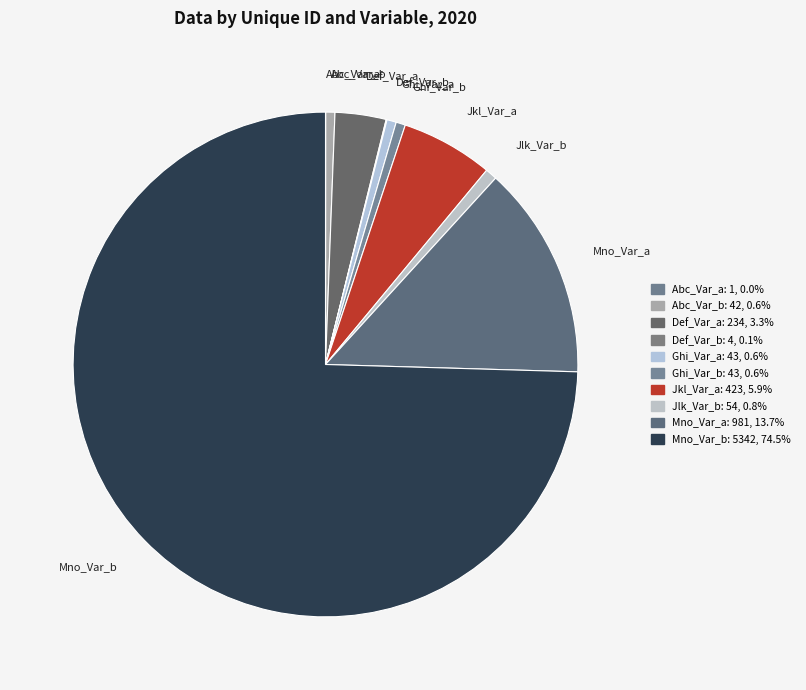

What percentage is the Ghi_Var_b slice, to the nearest percent?

1%